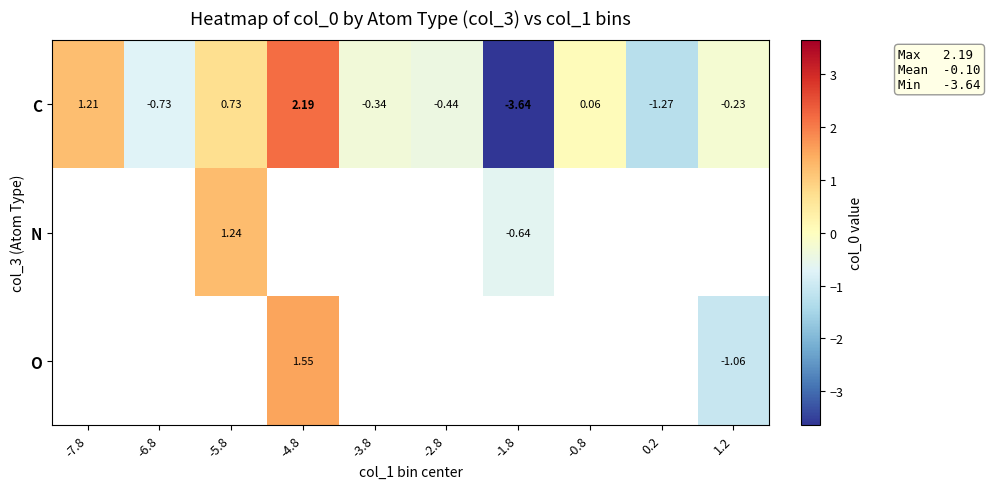

Which category has the lowest value in the C series?

-1.8